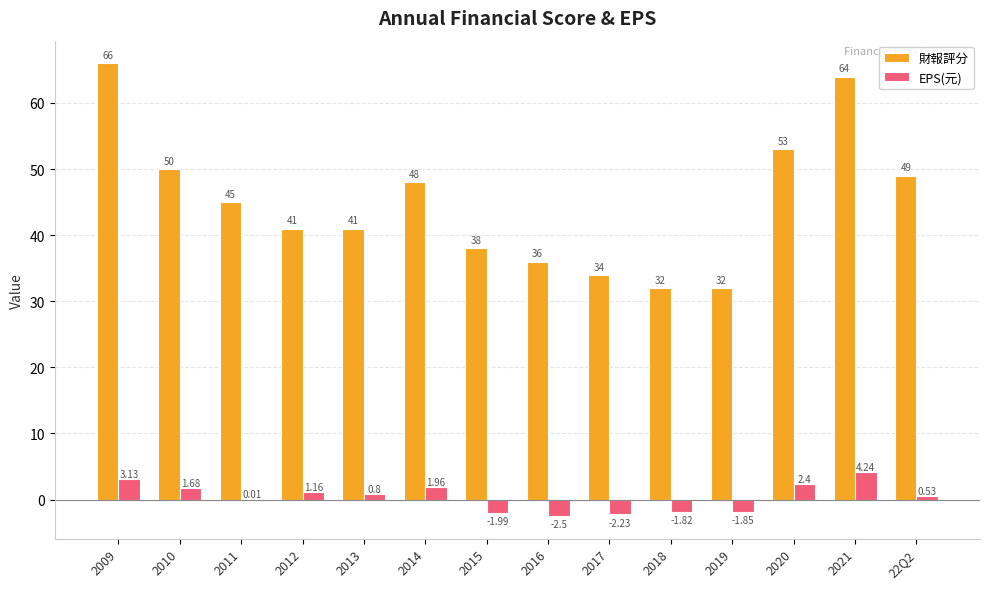

Is the value of 財報評分 at 2018 greater than the value of EPS(元) at 2010?

Yes